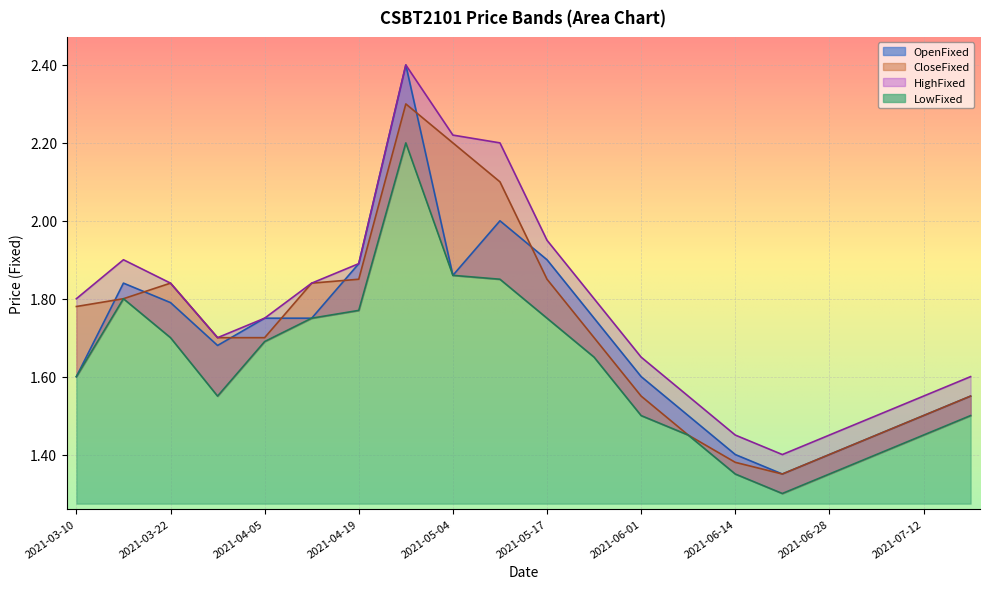

Reading left to right, what are all the values shown in this chart?

LowFixed: 1.6	1.8	1.7	1.6	1.7	1.8	1.8	2.2	1.9	1.9	1.8	1.6	1.5	1.4	1.4	1.3	1.4	1.4	1.4	1.5
OpenFixed: 1.6	1.8	1.8	1.7	1.8	1.8	1.9	2.4	1.9	2.0	1.9	1.8	1.6	1.5	1.4	1.4	1.4	1.4	1.5	1.6
CloseFixed: 1.8	1.8	1.8	1.7	1.7	1.8	1.9	2.3	2.2	2.1	1.9	1.7	1.6	1.4	1.4	1.4	1.4	1.4	1.5	1.6
HighFixed: 1.8	1.9	1.8	1.7	1.8	1.8	1.9	2.4	2.2	2.2	1.9	1.8	1.6	1.6	1.4	1.4	1.4	1.5	1.6	1.6